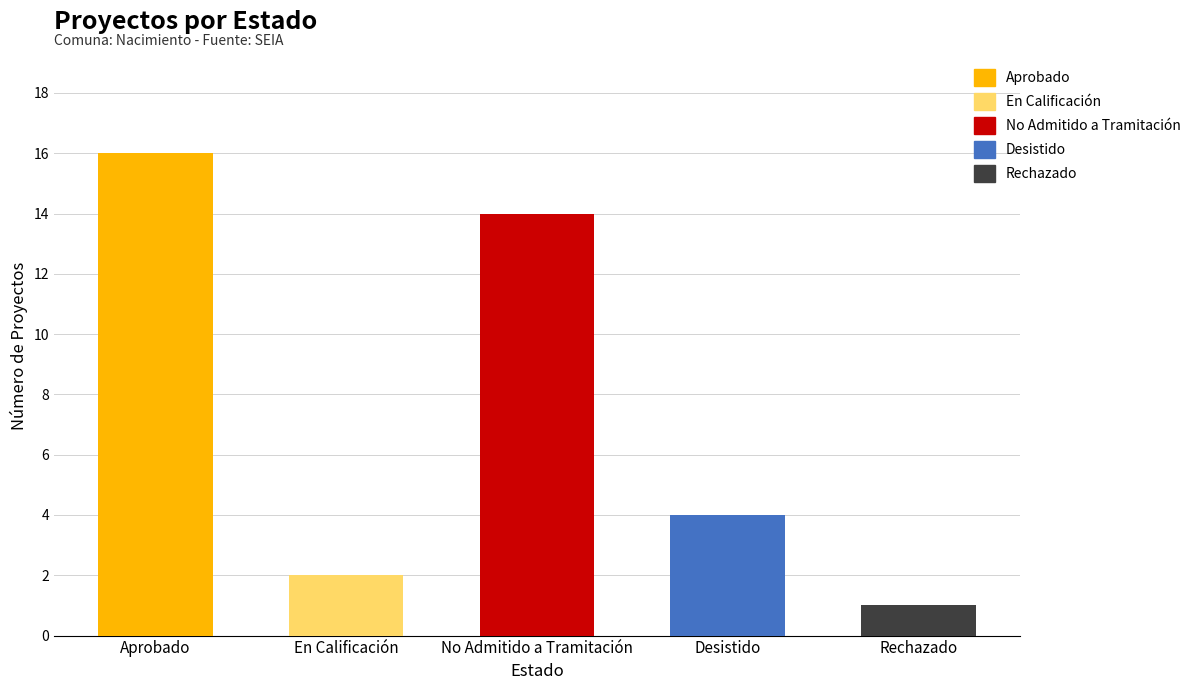

Are the bars grouped side by side (vs. stacked)?

Yes